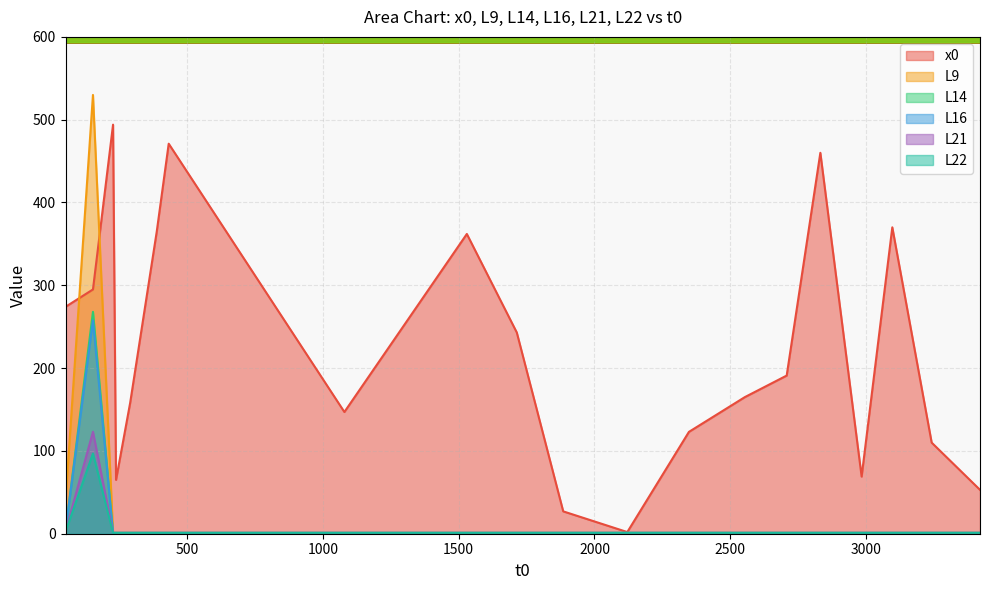

Which series has the largest range (max minus min)?

L9